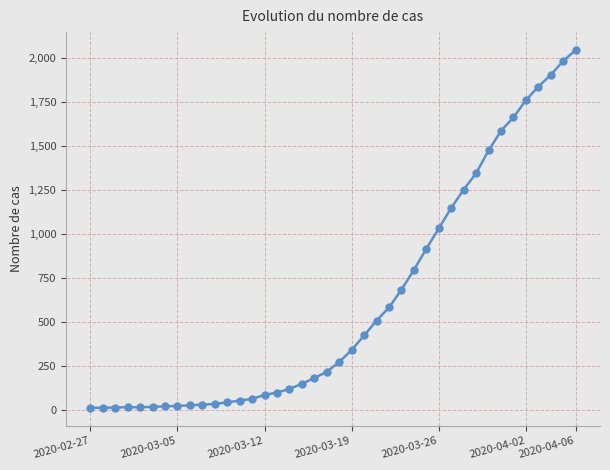

What is the greatest value displayed?

2047